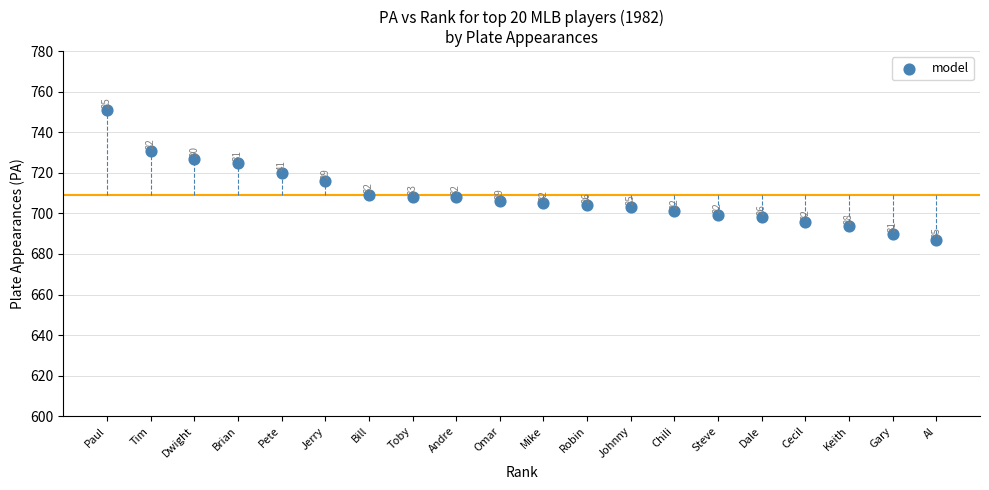

What is the range of Y values (max minus min)?

64